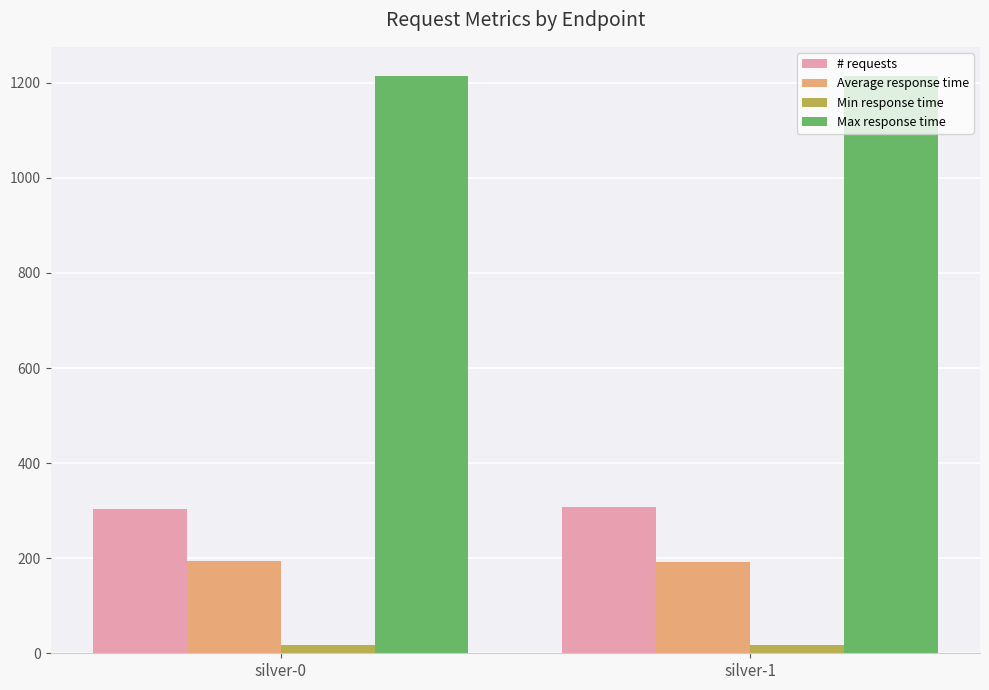

How many bars are there in total?

8